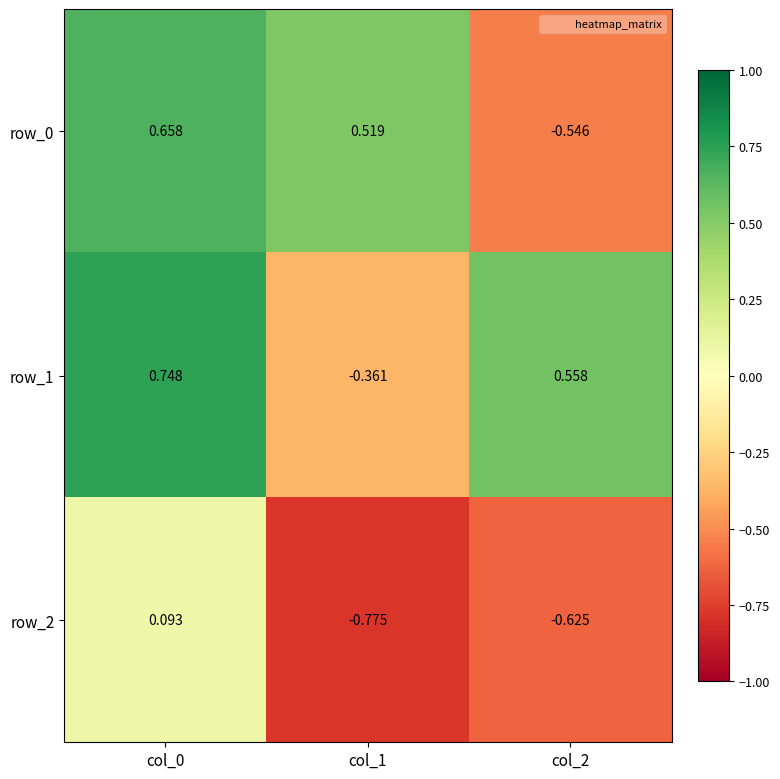

Rank the series at col_2 from lowest to highest value.

row_2, row_0, row_1